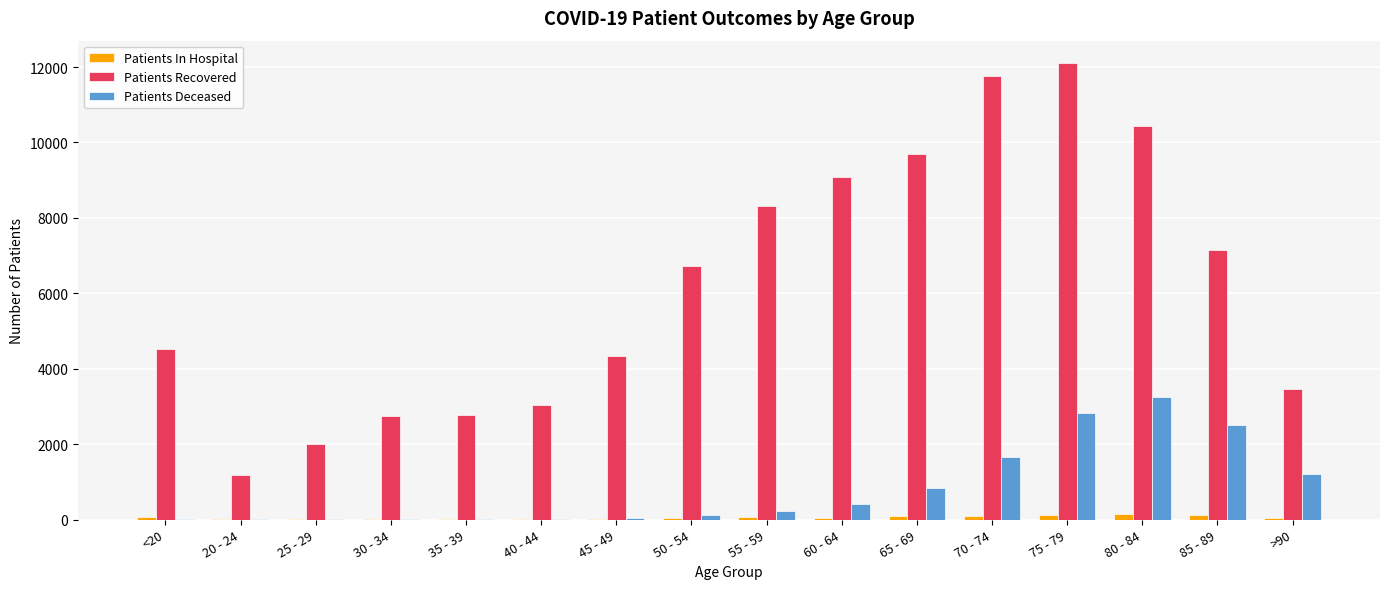

At which category does the chart reach its peak across all series?

75 - 79